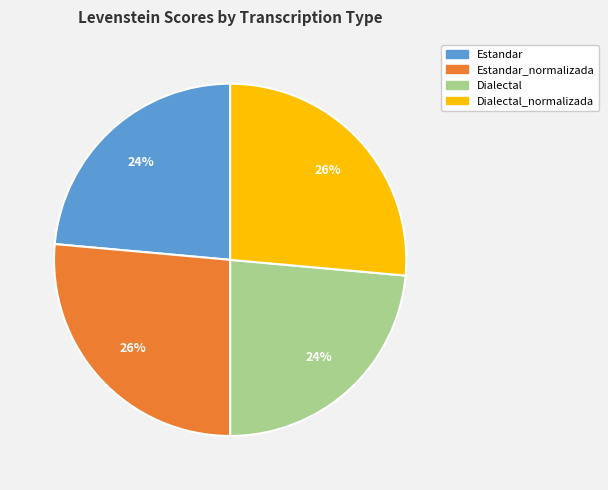

To the nearest percent, what is the average slice percentage?

25%